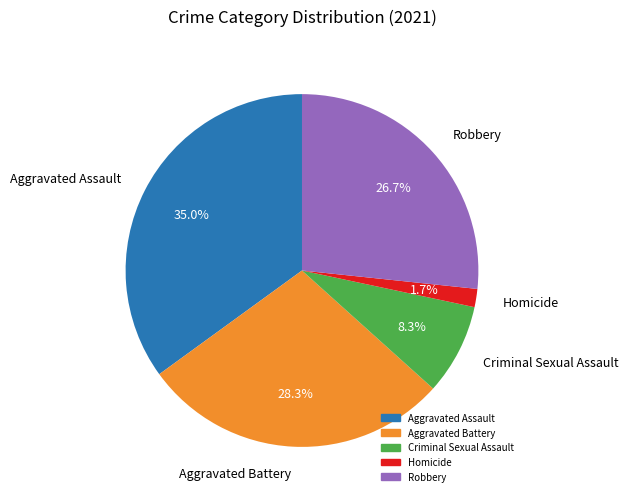

What portion of the pie excludes Aggravated Assault?

65.0%